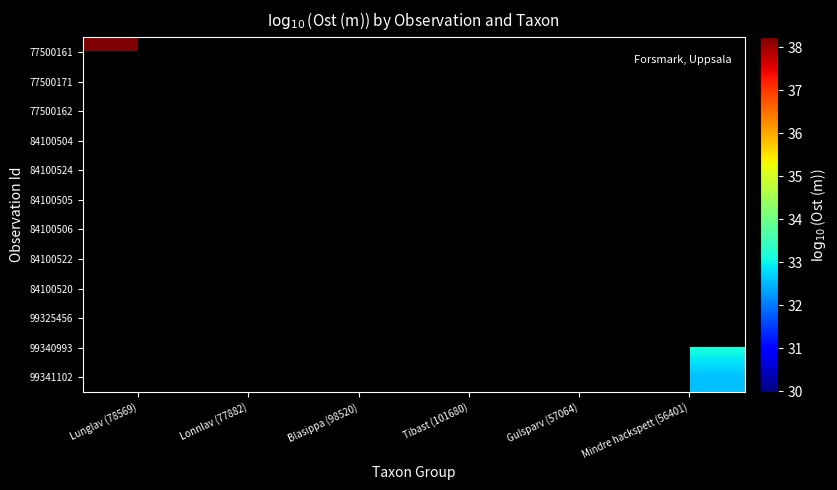

Count the number of data series in this chart.

12